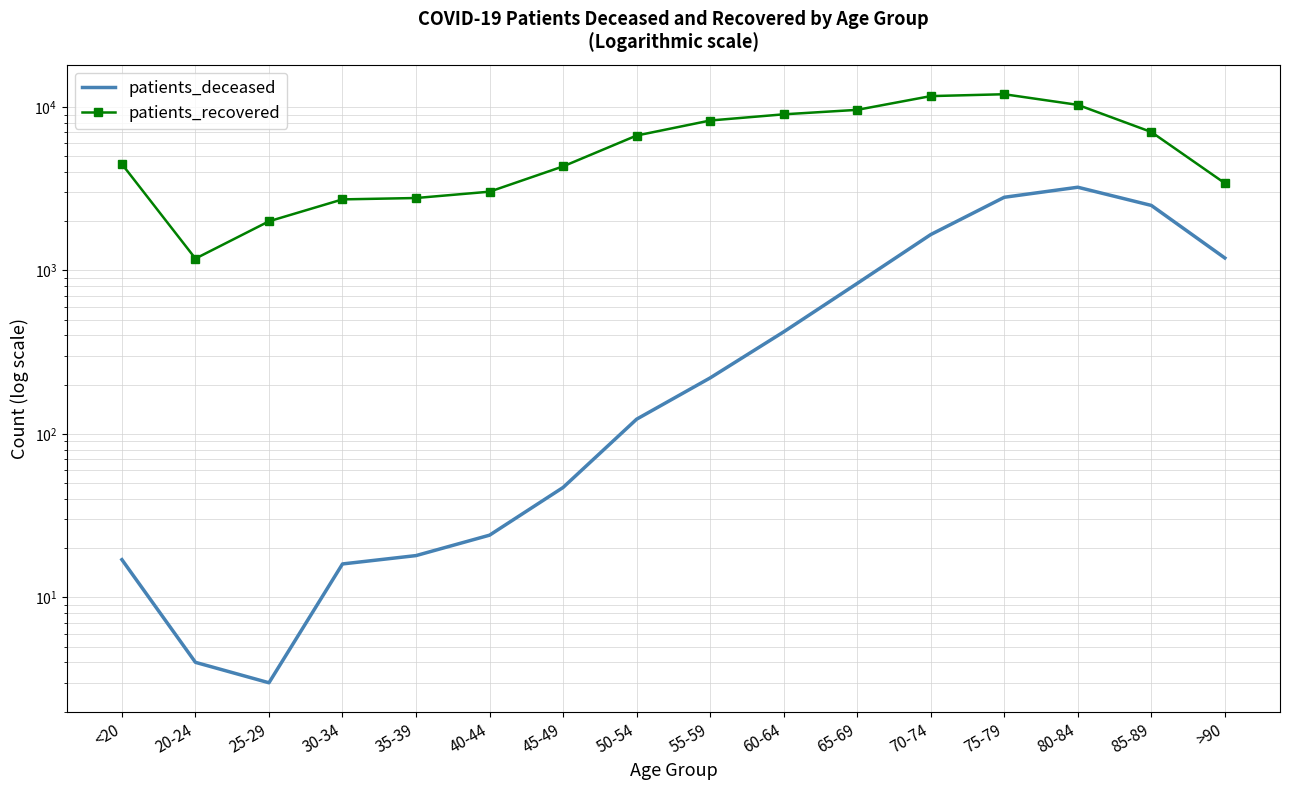

True or false: patients_deceased has a value of 4694 at 75-79.

False